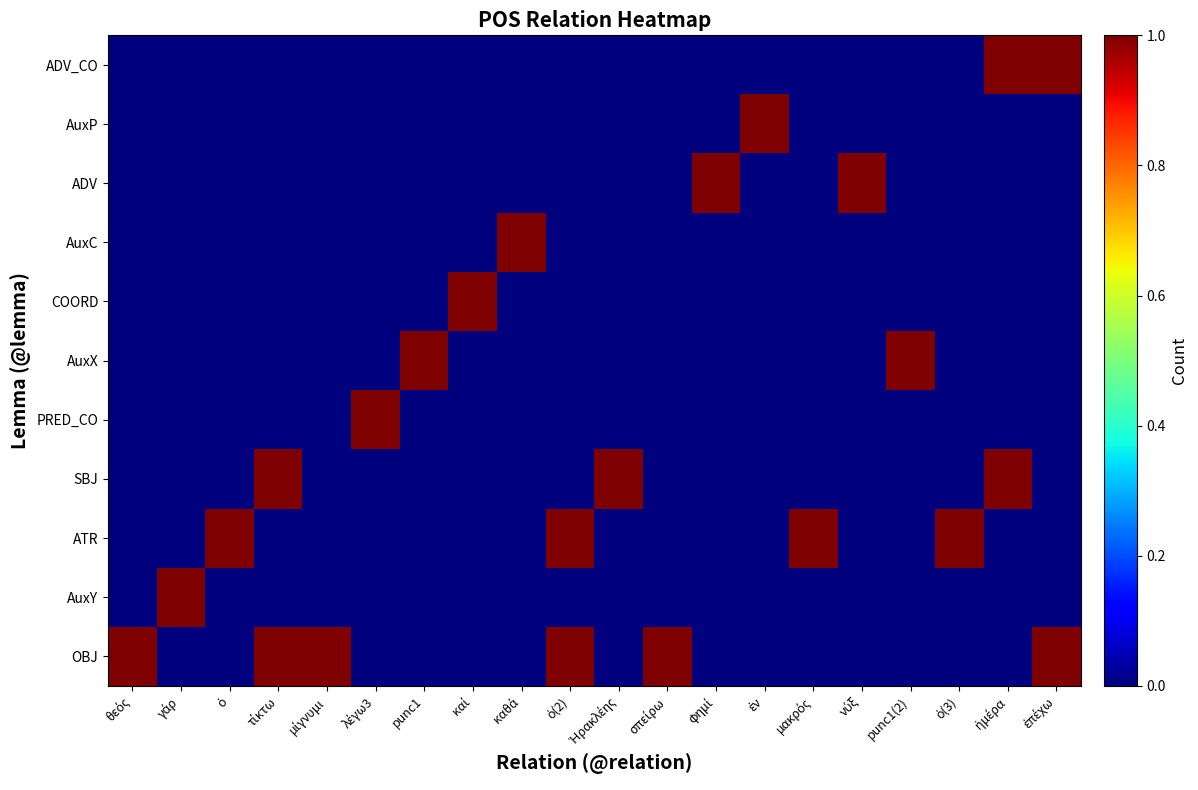

Which label corresponds to the smallest value in the chart?

γάρ